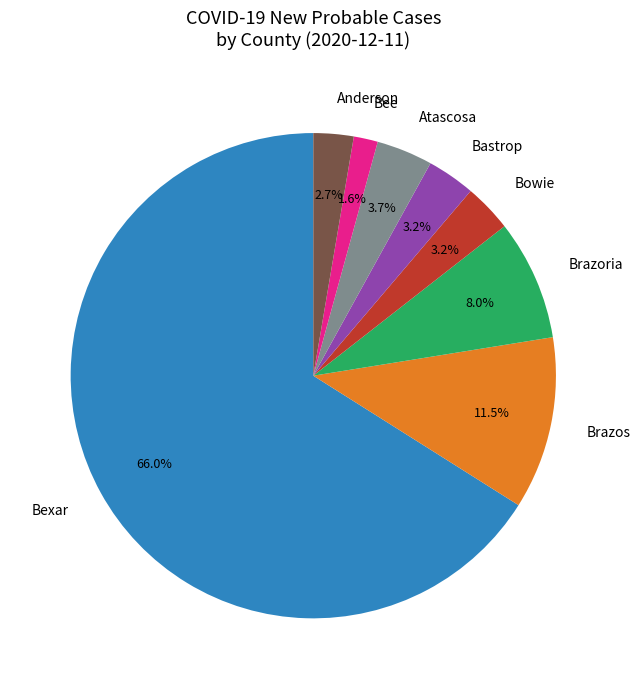

Do Atascosa and Bowie together represent more than half of the pie?

No